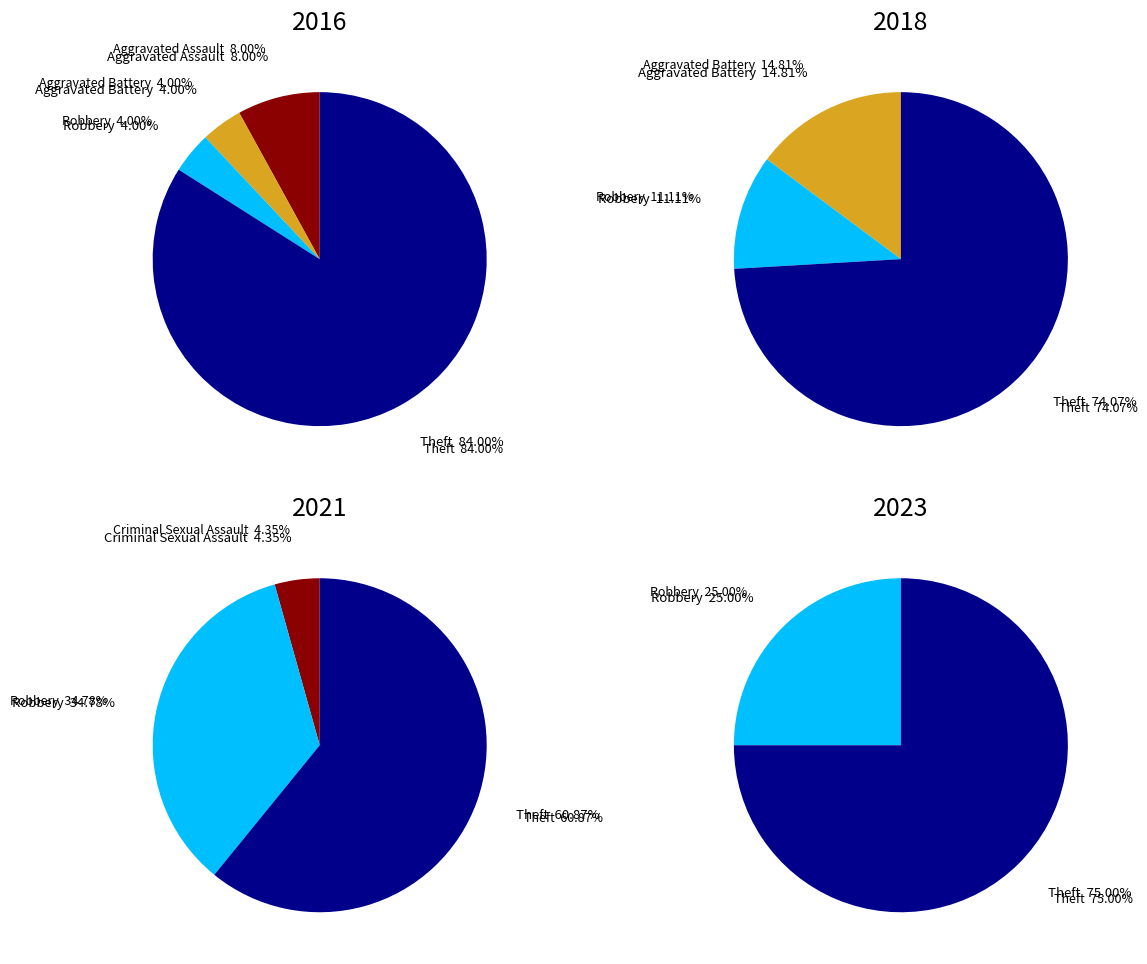

Is Theft the majority of the pie?

Yes